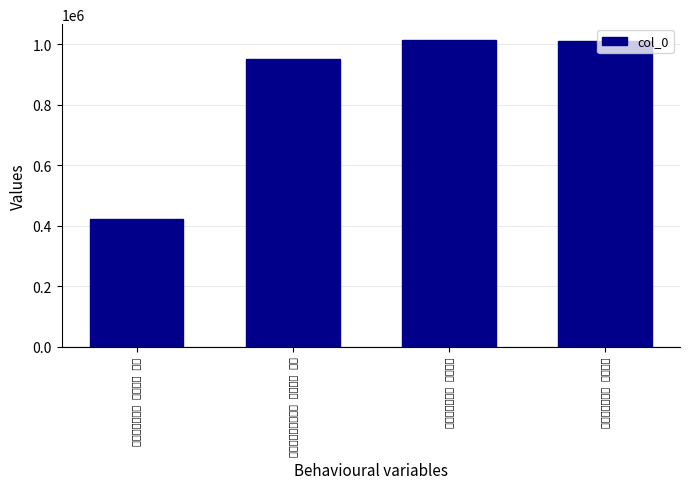

What is the value of the 1st bar from the left?

422457